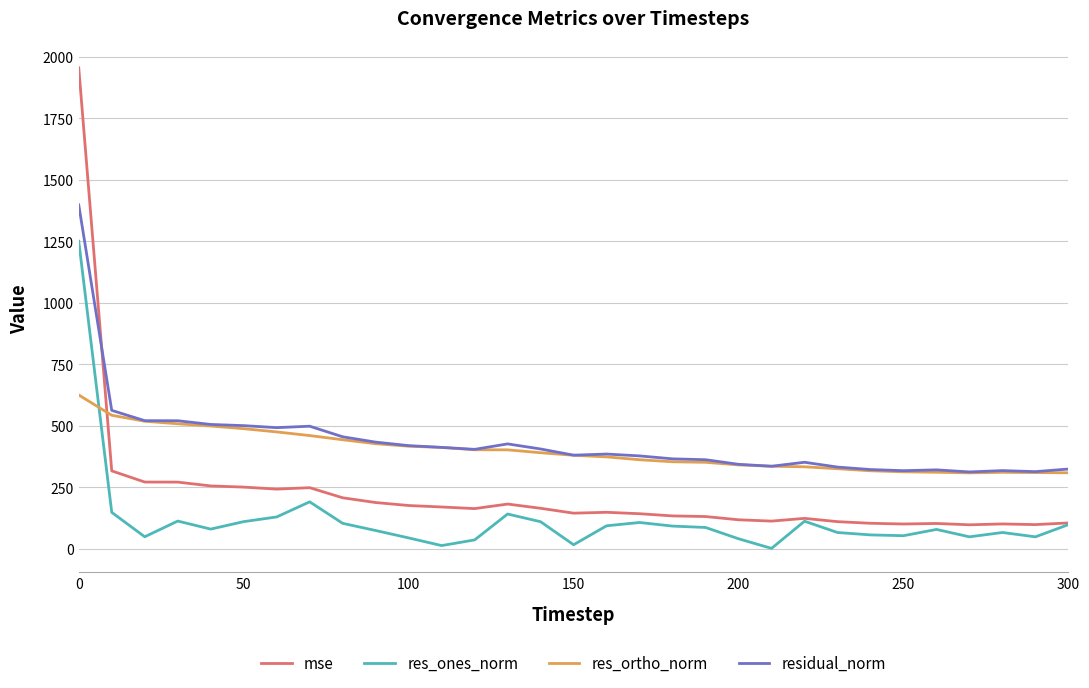

Rank the series by their maximum value, from lowest to highest.

res_ortho_norm, res_ones_norm, residual_norm, mse